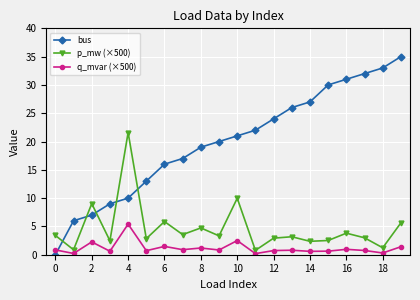

Which series has the largest range (max minus min)?

bus